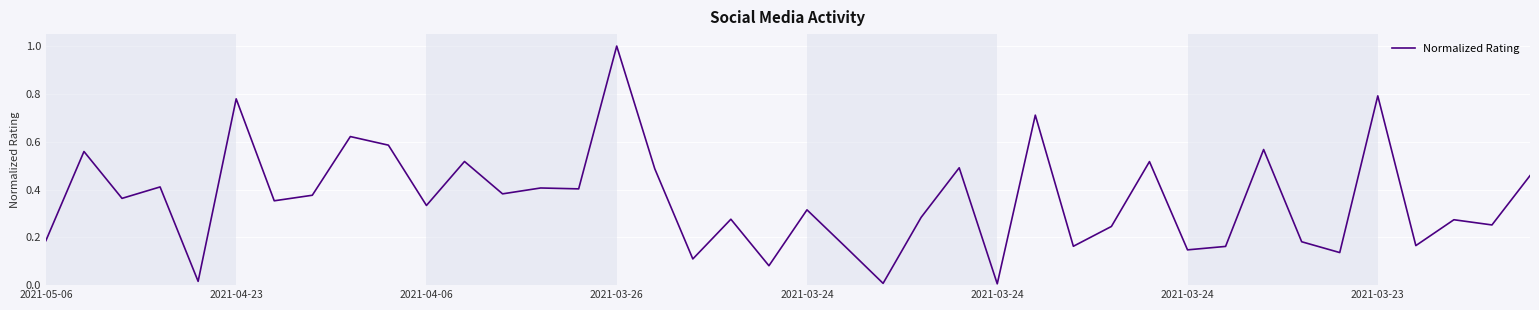

What is the greatest value displayed?

1.0